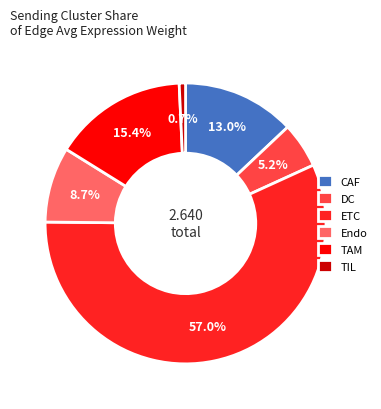

Is it true that TAM is 5% of the pie?

False